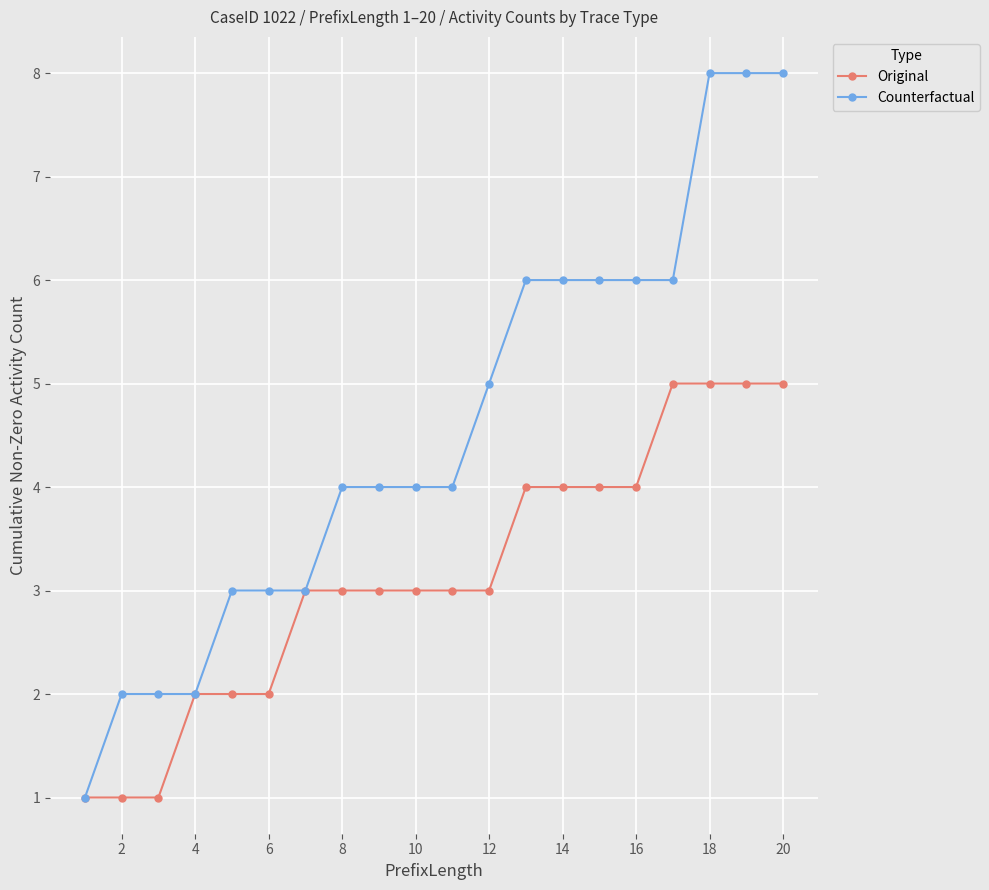

At how many categories does at least one series exceed 7?

3